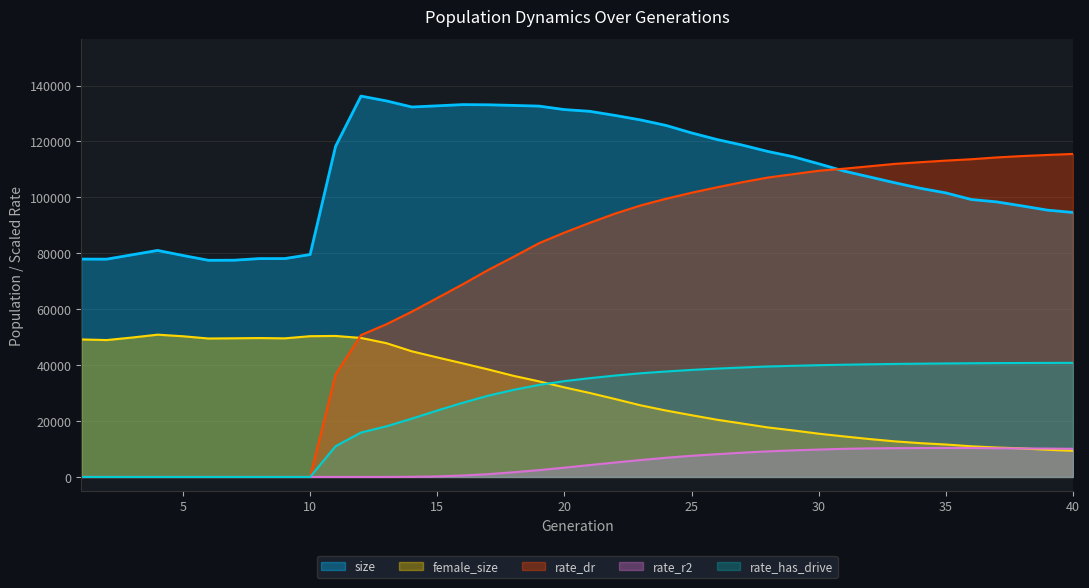

True or false: rate_dr has more than 1 points higher than both neighbors.

False